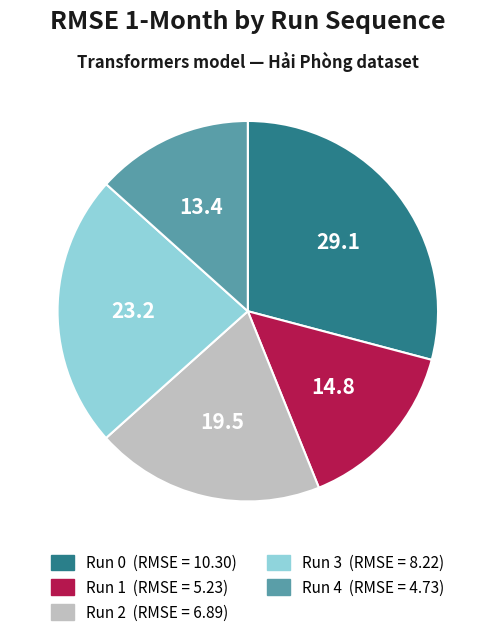

Is there a majority slice in this chart?

No